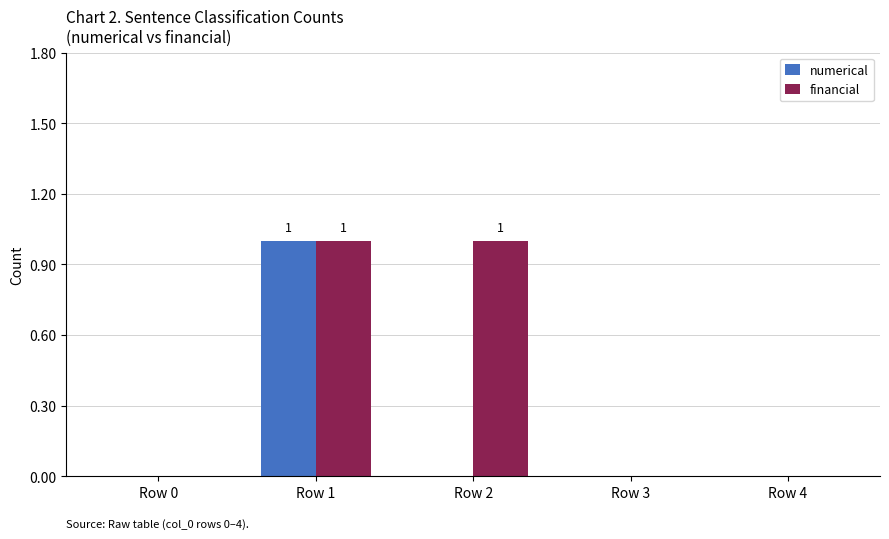

What are all the series names shown in the legend?

numerical, financial